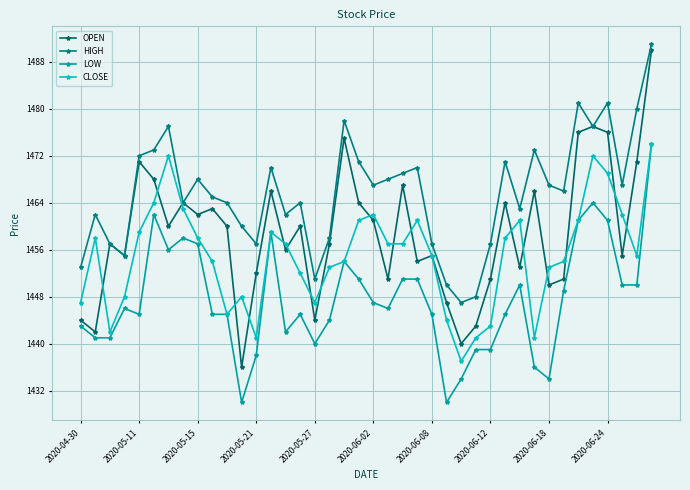

Reading left to right, list all the values displayed in this chart.

OPEN: 1444	1442	1457	1455	1471	1468	1460	1464	1462	1463	1460	1436	1452	1466	1456	1460	1444	1457	1475	1464	1461	1451	1467	1454	1455	1447	1440	1443	1451	1464	1453	1466	1450	1451	1476	1477	1476	1455	1471	1490
HIGH: 1453	1462	1457	1455	1472	1473	1477	1464	1468	1465	1464	1460	1457	1470	1462	1464	1451	1458	1478	1471	1467	1468	1469	1470	1457	1450	1447	1448	1457	1471	1463	1473	1467	1466	1481	1477	1481	1467	1480	1491
LOW: 1443	1441	1441	1446	1445	1462	1456	1458	1457	1445	1445	1430	1438	1459	1442	1445	1440	1444	1454	1451	1447	1446	1451	1451	1445	1430	1434	1439	1439	1445	1450	1436	1434	1449	1461	1464	1461	1450	1450	1474
CLOSE: 1447	1458	1442	1448	1459	1464	1472	1463	1458	1454	1445	1448	1441	1459	1457	1452	1447	1453	1454	1461	1462	1457	1457	1461	1455	1444	1437	1441	1443	1458	1461	1441	1453	1454	1461	1472	1469	1462	1455	1474